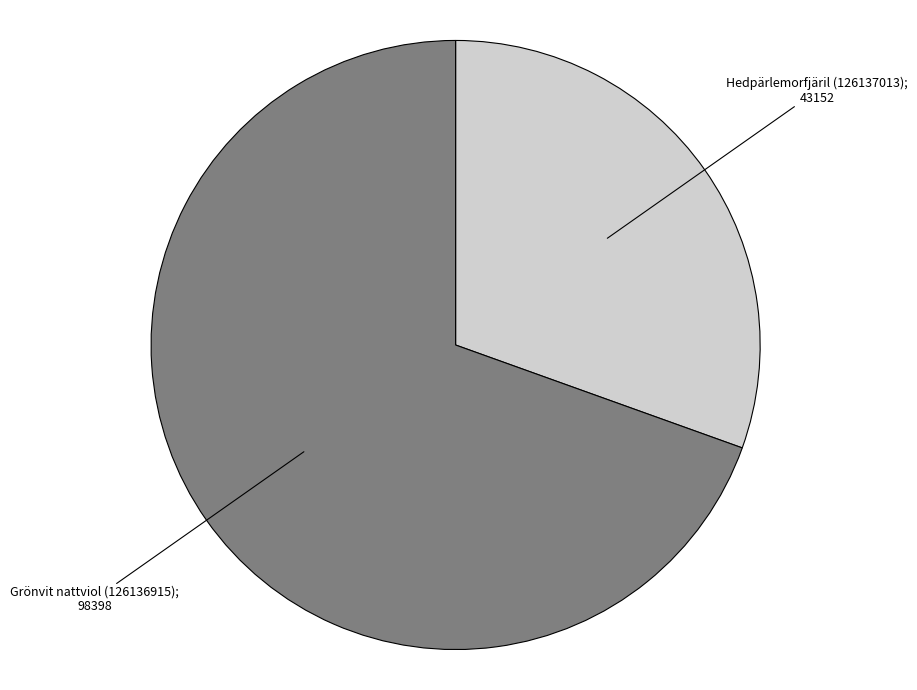

Is there any slice that represents more than half of the pie?

Yes